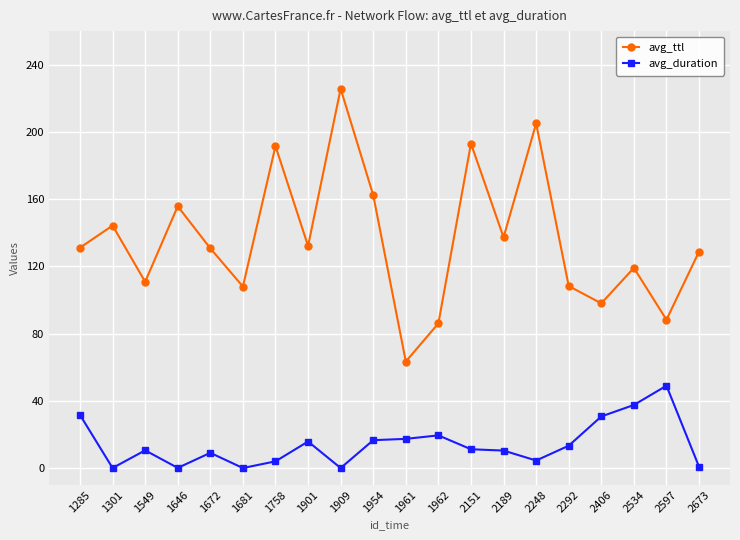

How many data points does each series have?

20